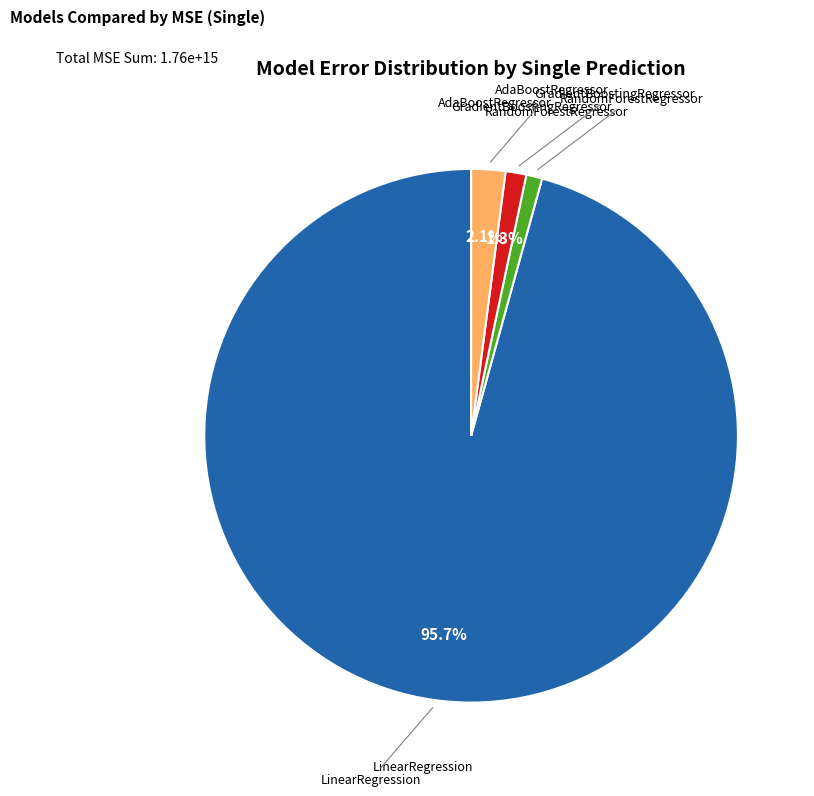

Is there any slice that represents more than half of the pie?

Yes